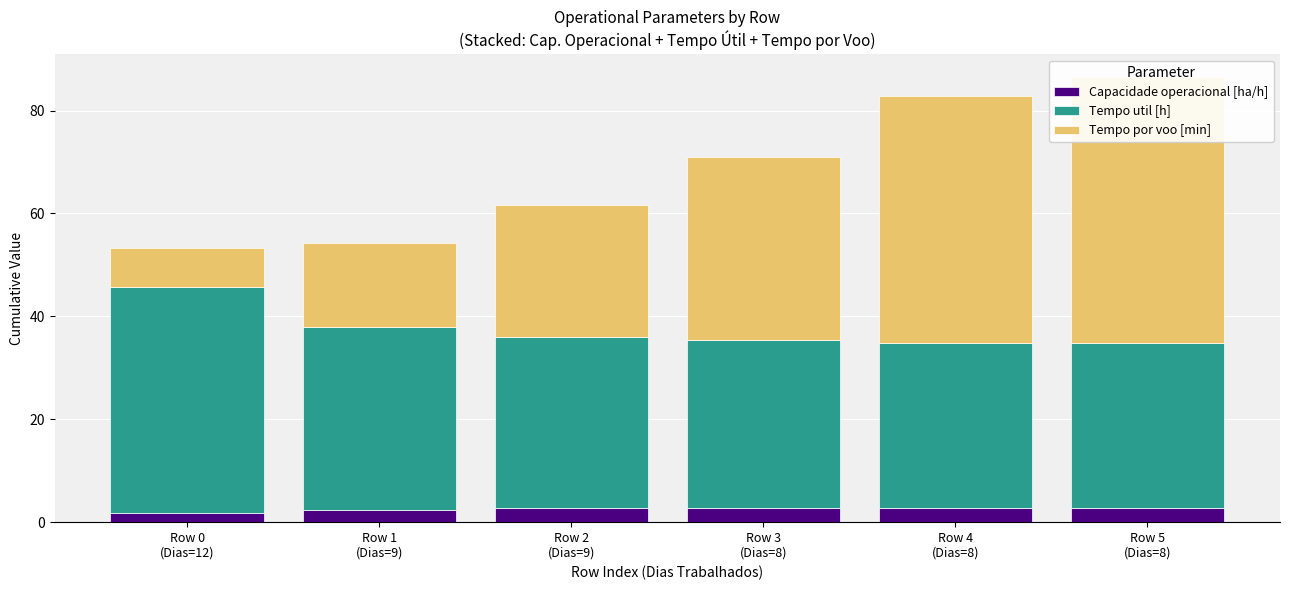

How many data points in Capacidade operacional [ha/h] are less than 2?

1